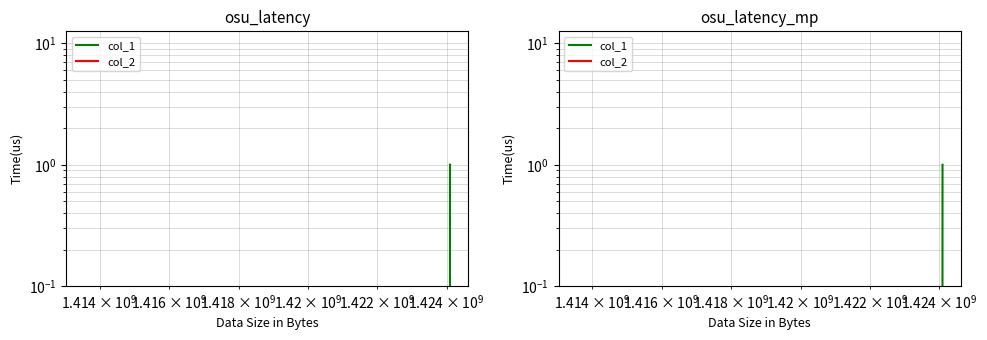

What are all the series names shown in the legend?

col_1, col_2